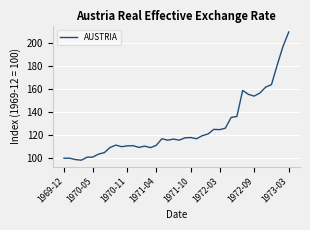

What is the greatest value displayed?

209.4